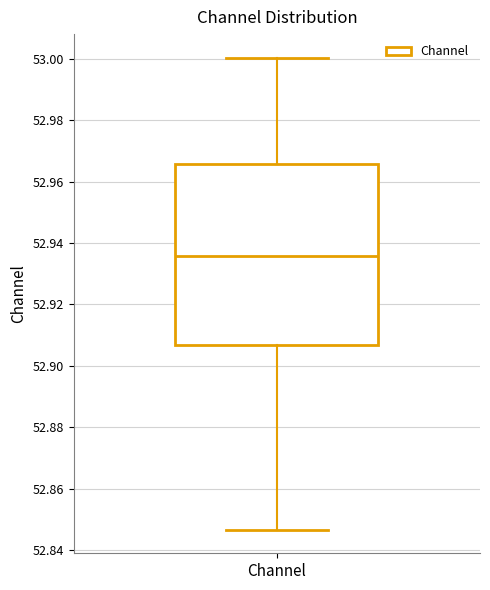

Transcribe this box plot: give where the median line is, the range the box spans, and where the two whiskers end, as read against the y-axis. The values are not printed on the chart, so give them approximately, as read against the axis.

median 52.936, box 52.906 to 52.966, whiskers 52.846 to 53.000